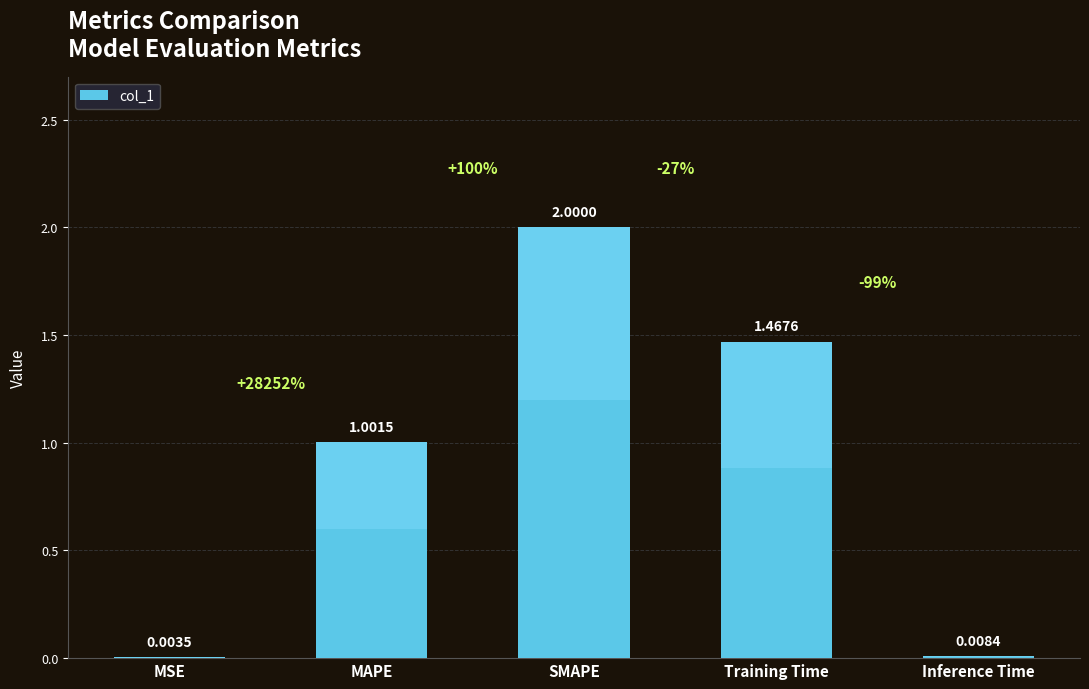

Which category has the highest value across all series?

SMAPE